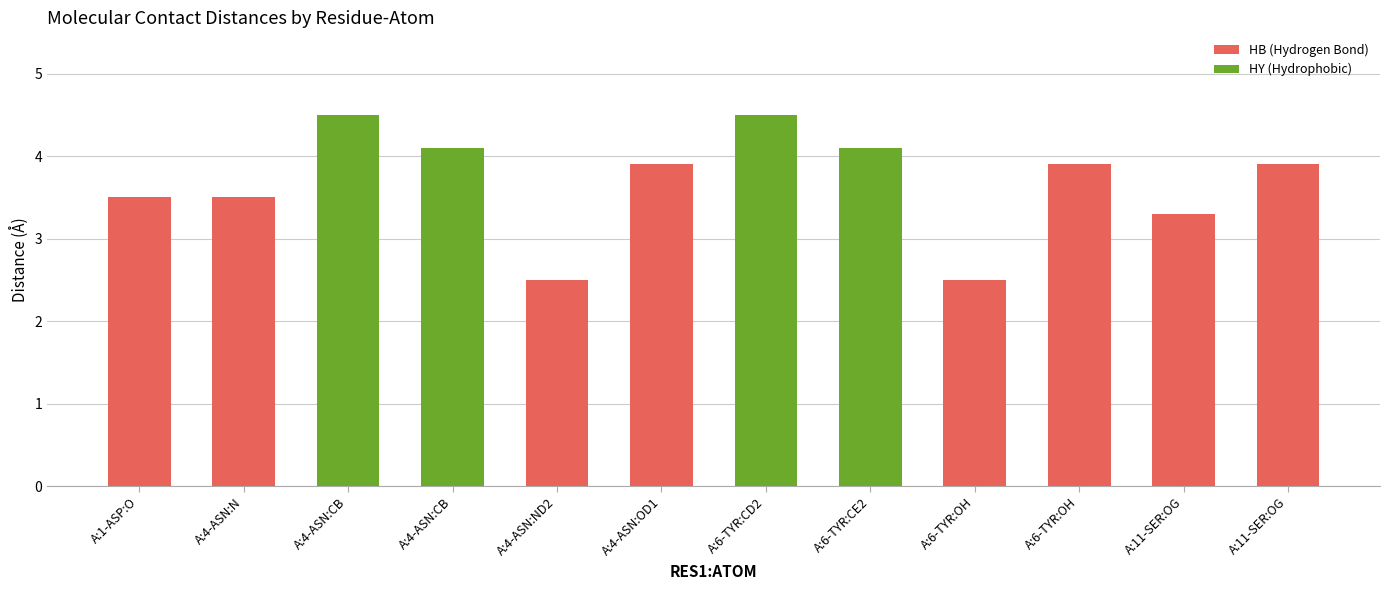

How many bars are there in total?

12